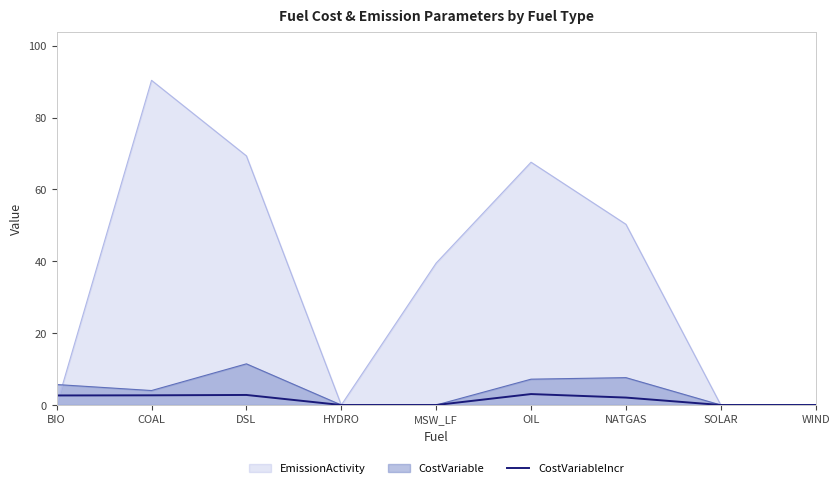

What position from the right is HYDRO?

6